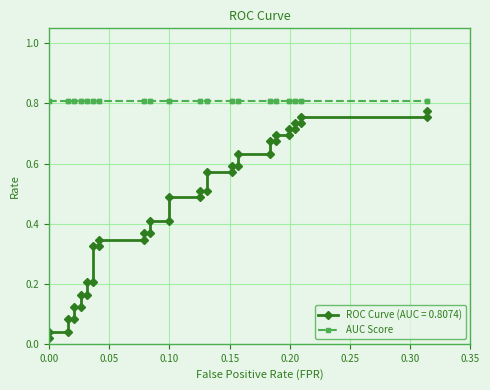

Count the number of categories in the chart.

40